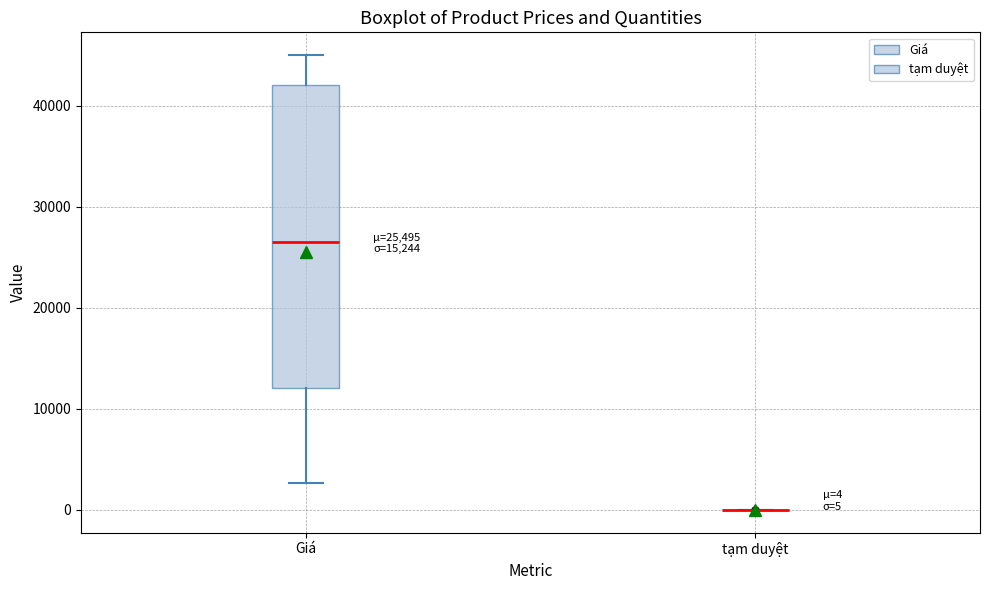

Comparing the boxes themselves (not the whiskers), which one is the tallest?

Giá